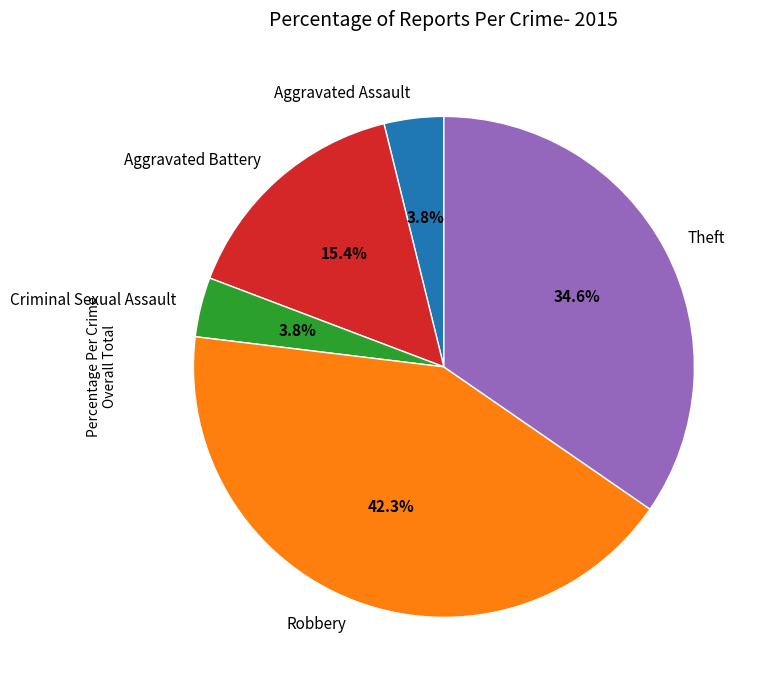

Is the sum of Robbery and Aggravated Battery greater than half?

Yes